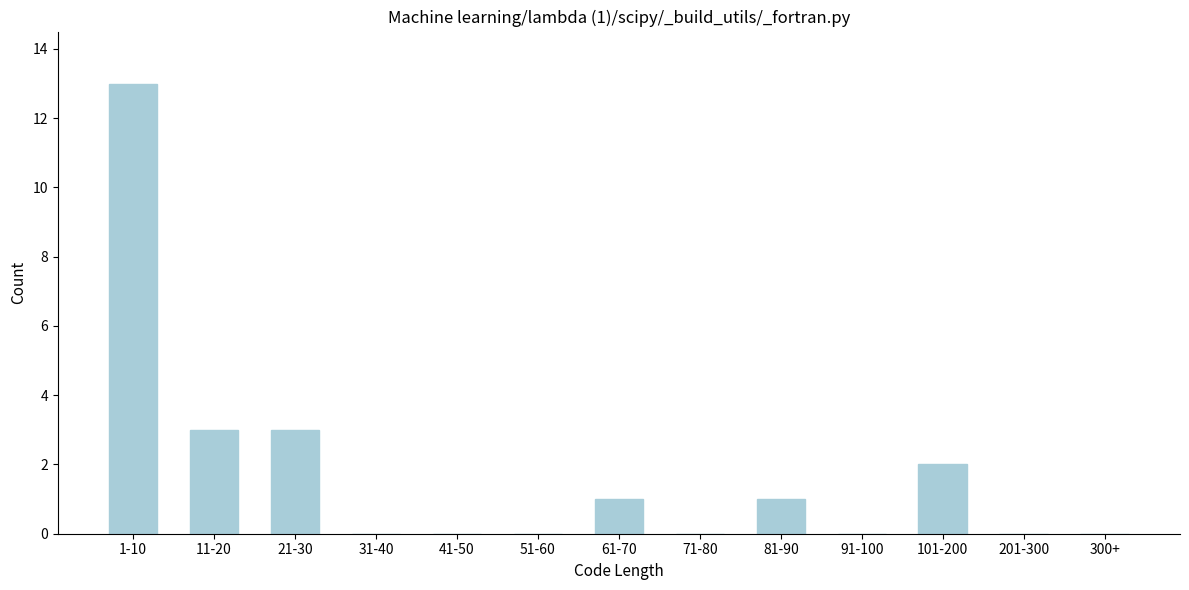

Reading left to right, transcribe all the data shown in this chart.

1-10=13	11-20=3	21-30=3	31-40=0	41-50=0	51-60=0	61-70=1	71-80=0	81-90=1	91-100=0	101-200=2	201-300=0	300+=0